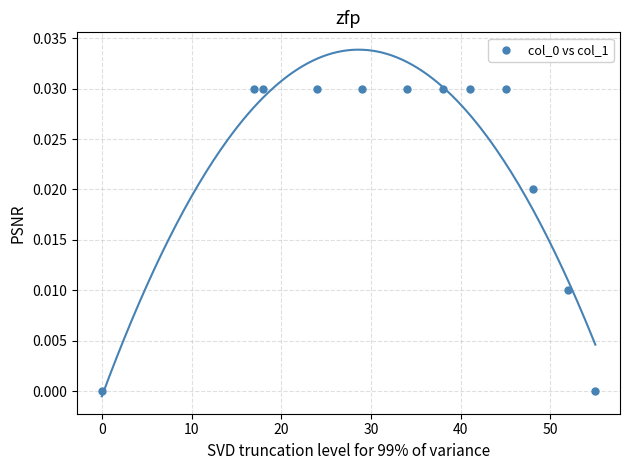

What is the average X value?

33.4